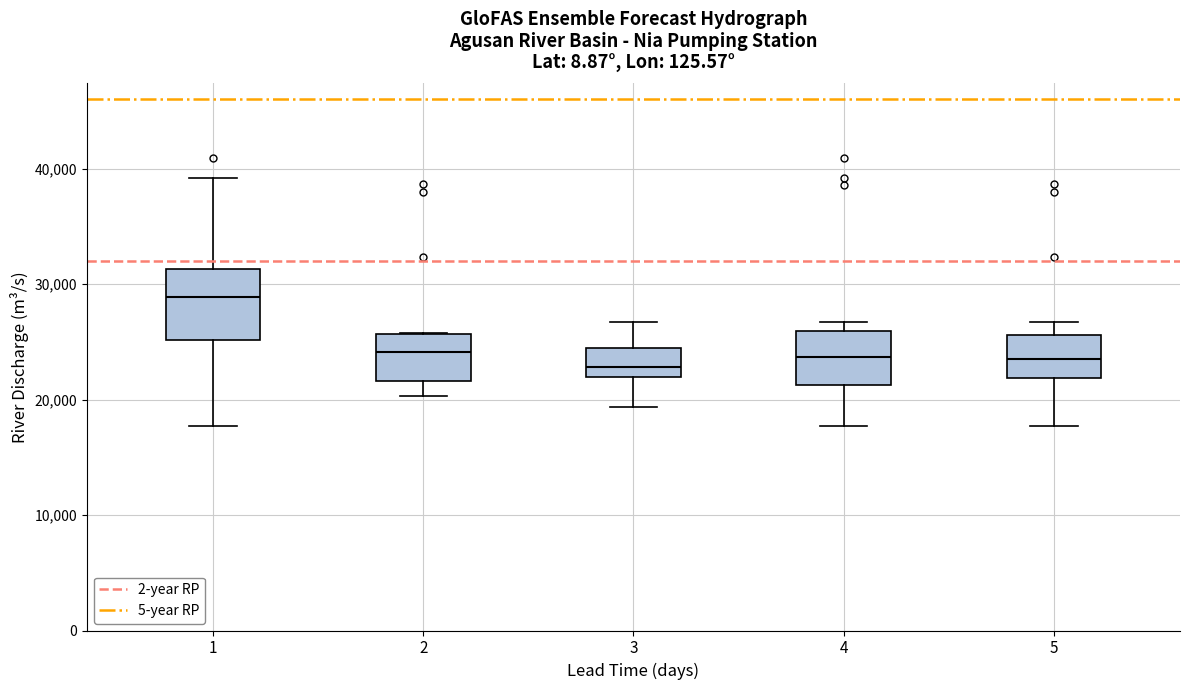

Reading left to right, read every box against the y-axis: the position of its median line, the range the box covers, and the ends of its whiskers. The values are not printed on the chart, so give them approximately, as read against the axis.

1: median 29000, box 25000 to 31000, whiskers 18000 to 39000
2: median 24000, box 22000 to 26000, whiskers 20000 to 26000
3: median 23000, box 22000 to 24000, whiskers 19000 to 27000
4: median 24000, box 21000 to 26000, whiskers 18000 to 27000
5: median 24000, box 22000 to 26000, whiskers 18000 to 27000